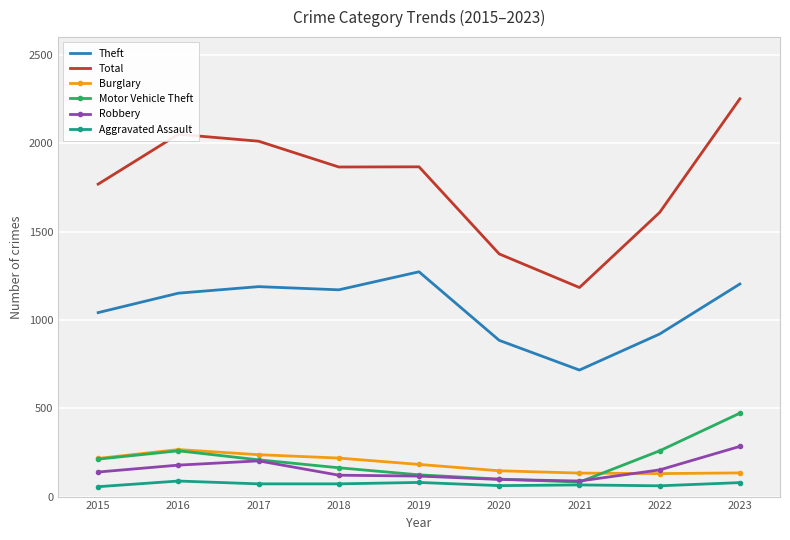

What is the total value across all series at 2022?

3129